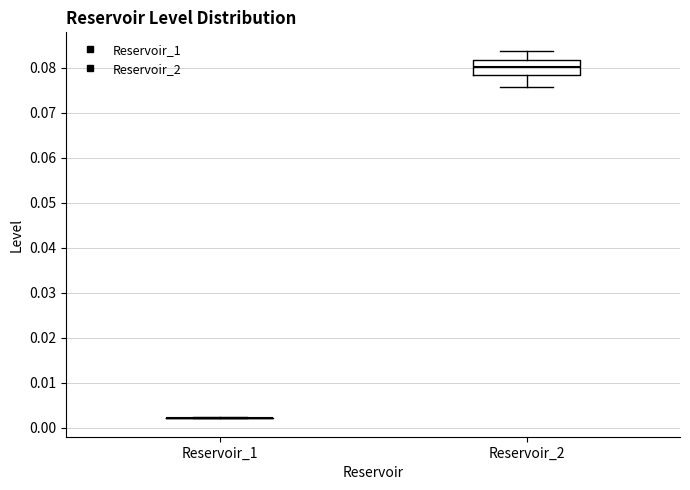

Comparing the boxes themselves (not the whiskers), which one is the tallest?

Reservoir_2